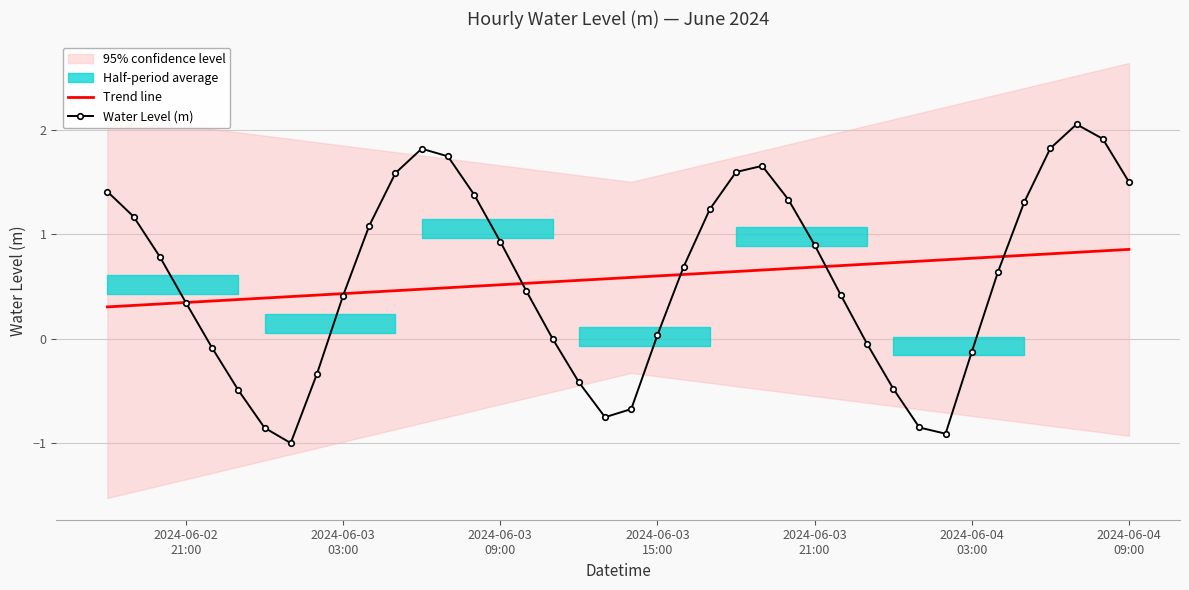

What is the highest value of the Trend line series?

0.9